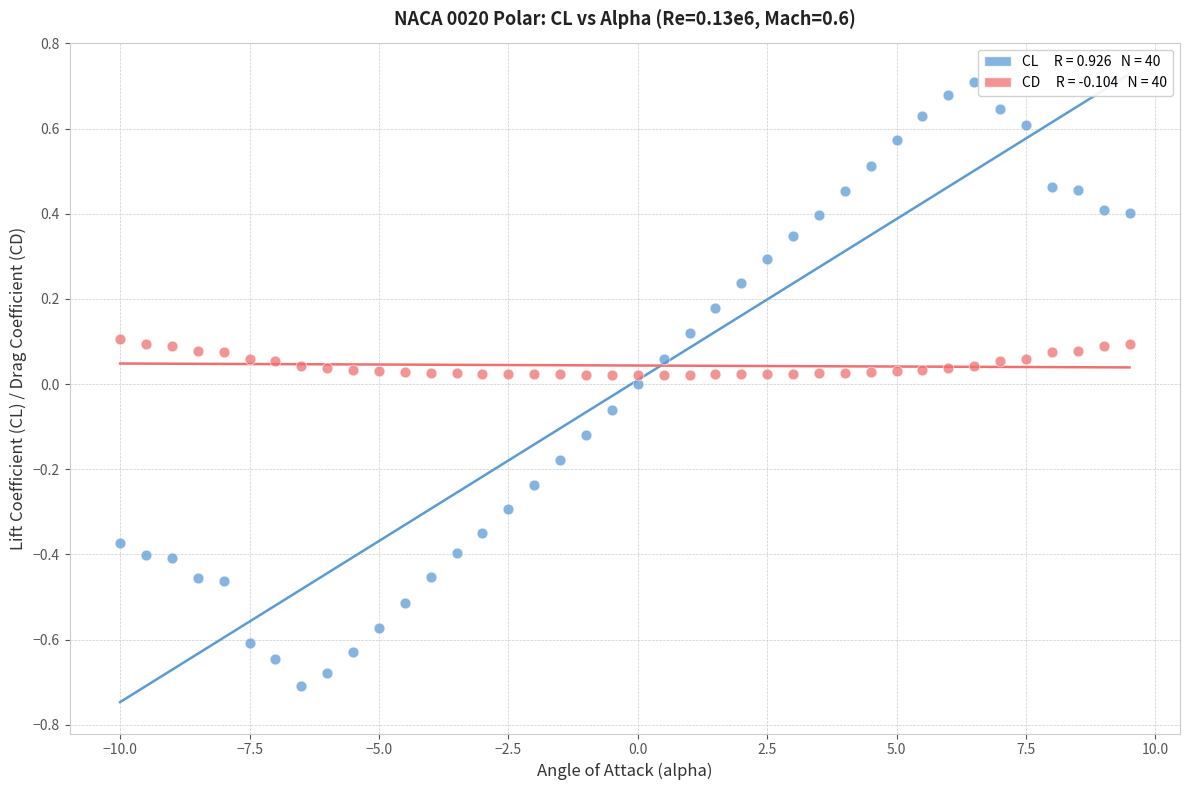

Across all data points, what is the range of Y values (max minus min)?

1.4